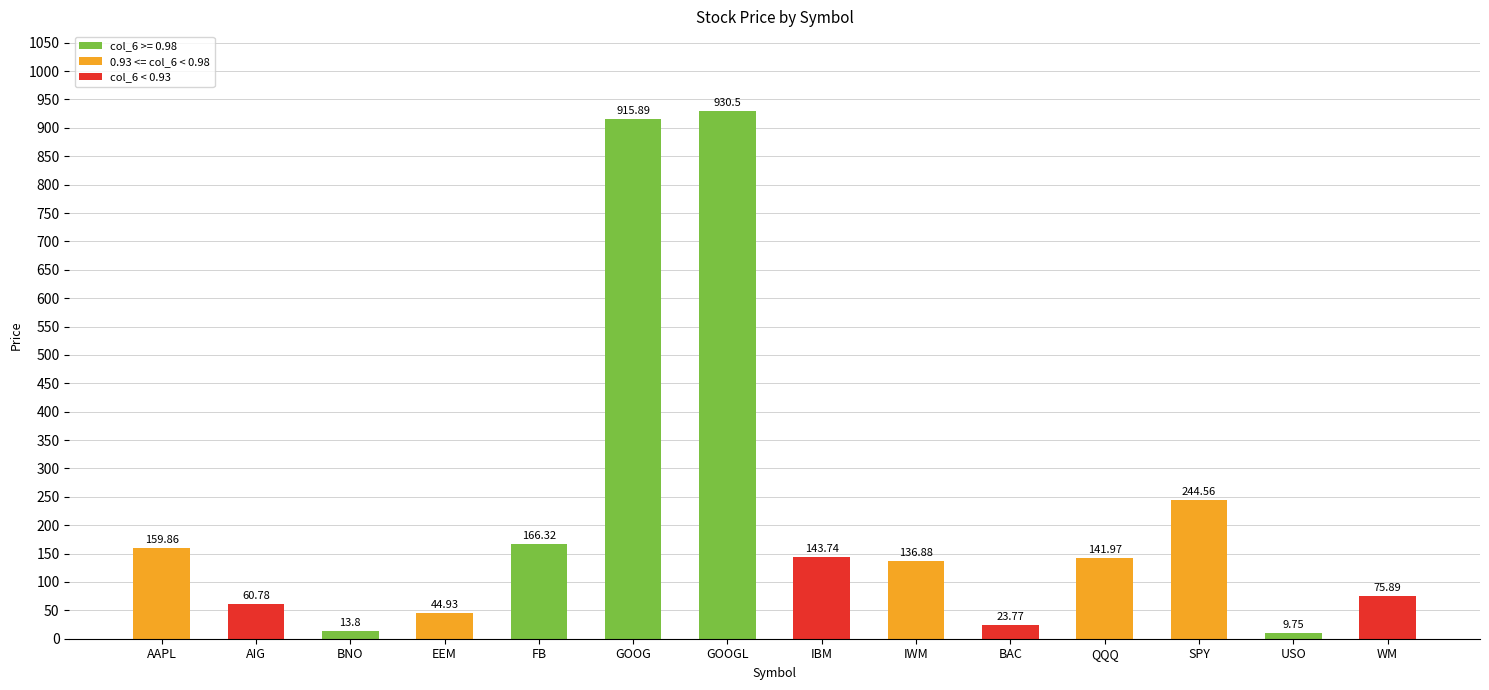

True or false: the data shows 234.8 at AAPL.

False